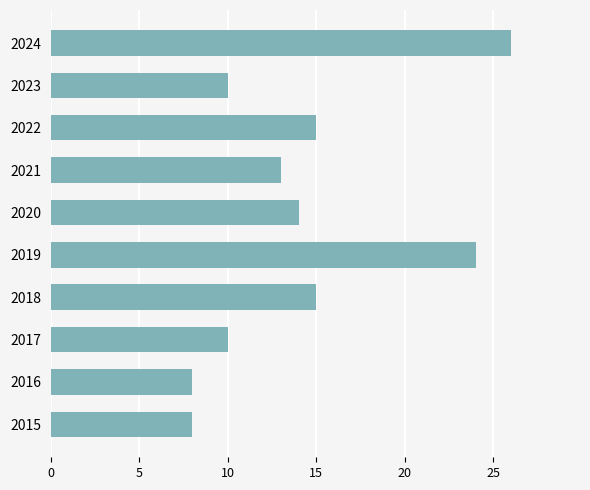

Is it true that the value at 2016 is 4?

False